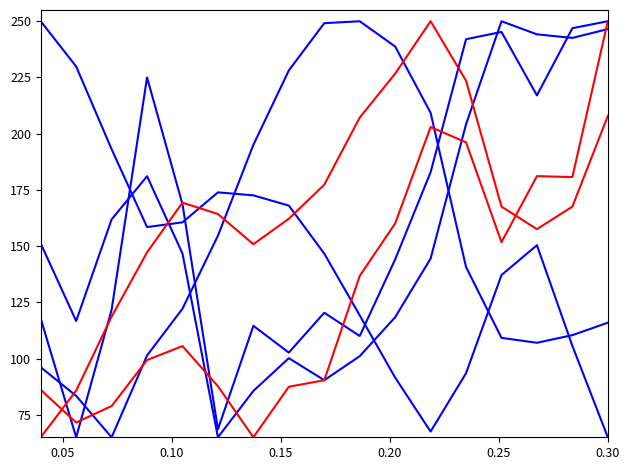

Which label corresponds to the smallest value in the chart?

0.30